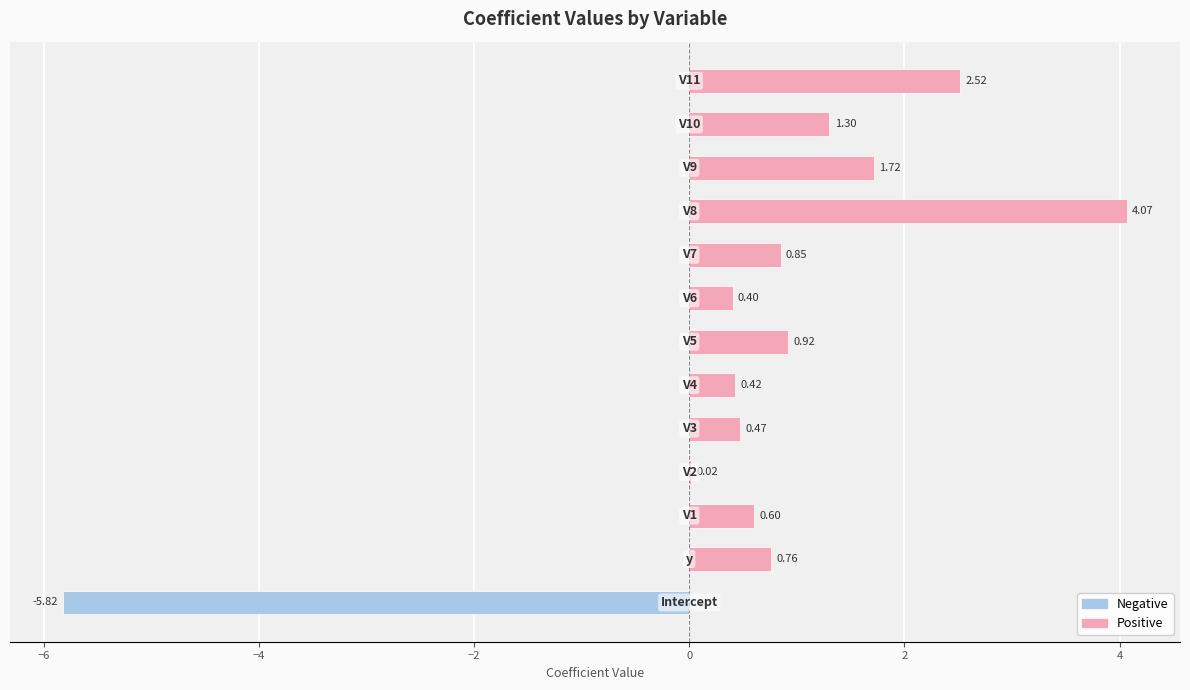

What is the sum of all values?

8.2